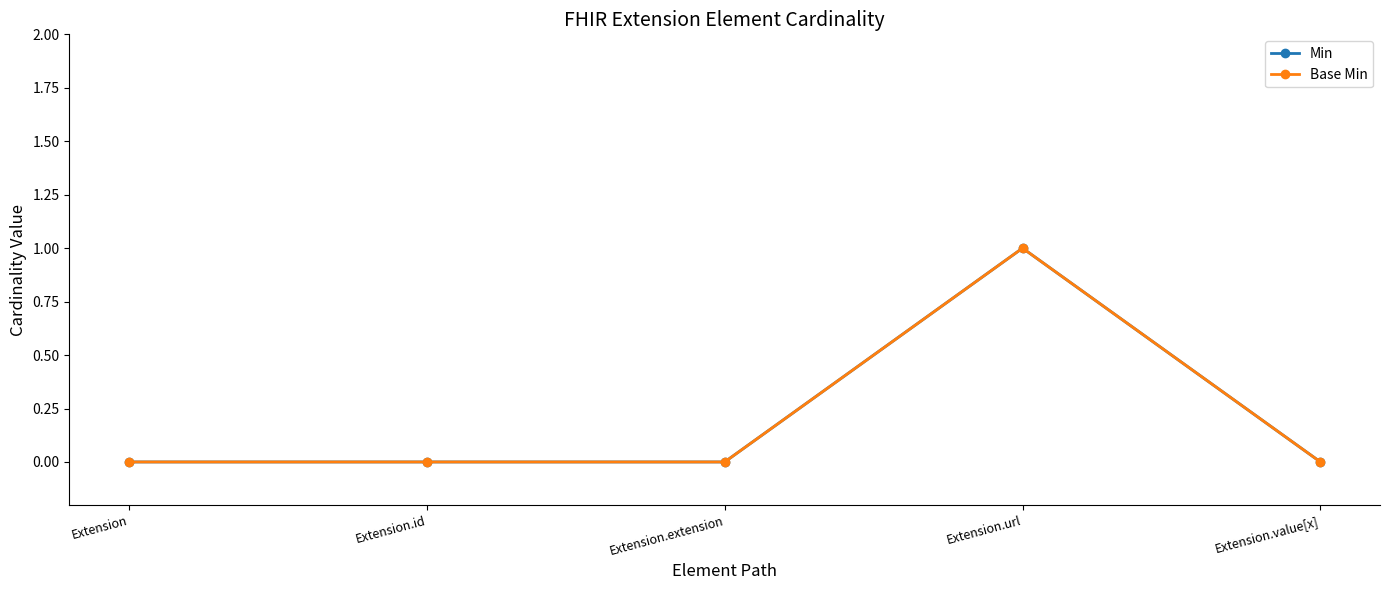

At how many categories does at least one series exceed 0?

1